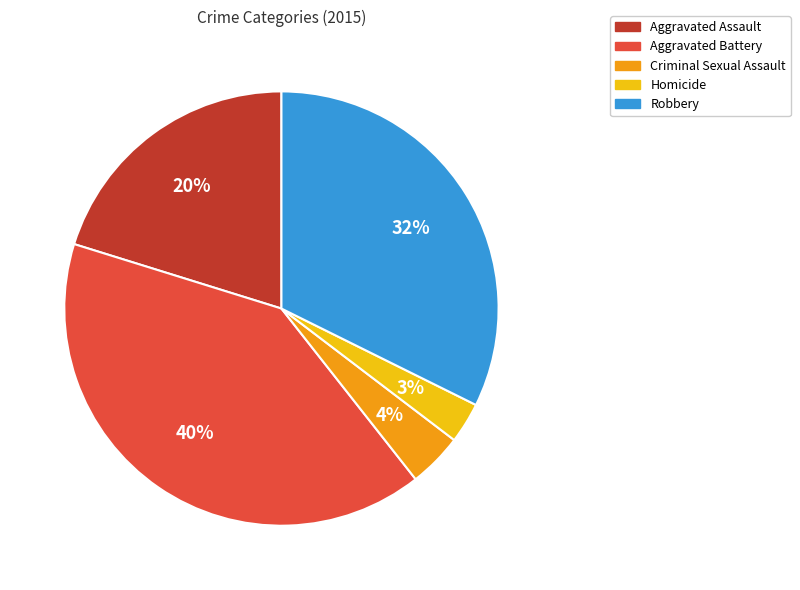

How many slices are in this pie chart?

5